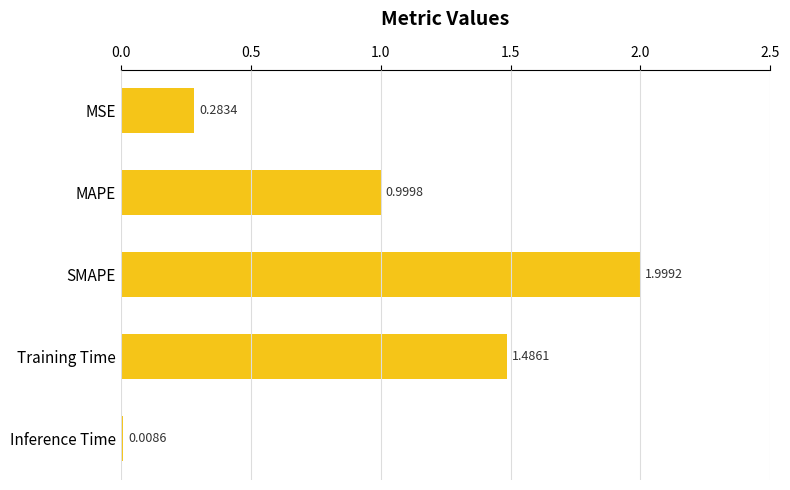

List the labels in order of value, largest first.

SMAPE, Training Time, MAPE, MSE, Inference Time